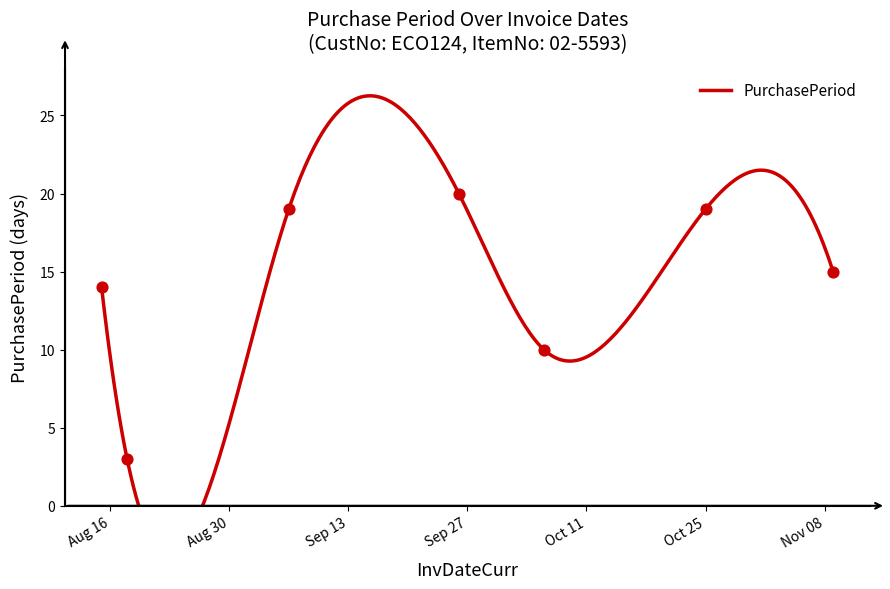

Which has a higher value, 2016-09-26 or 2016-10-06?

2016-09-26